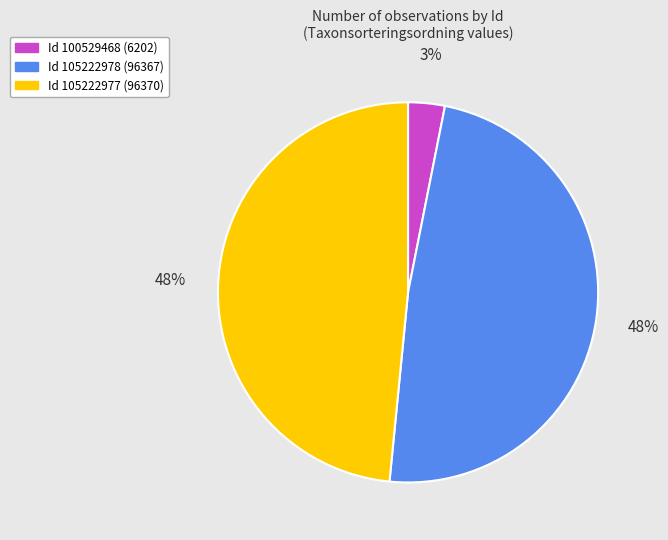

Is there any slice that represents more than half of the pie?

No